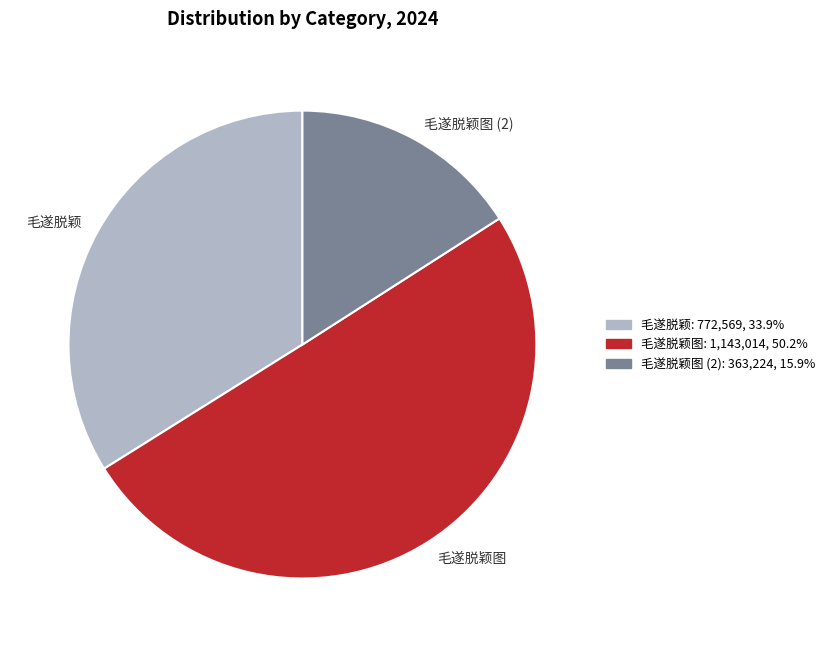

Is it true that 毛遂脱颖 is 47% of the pie?

False